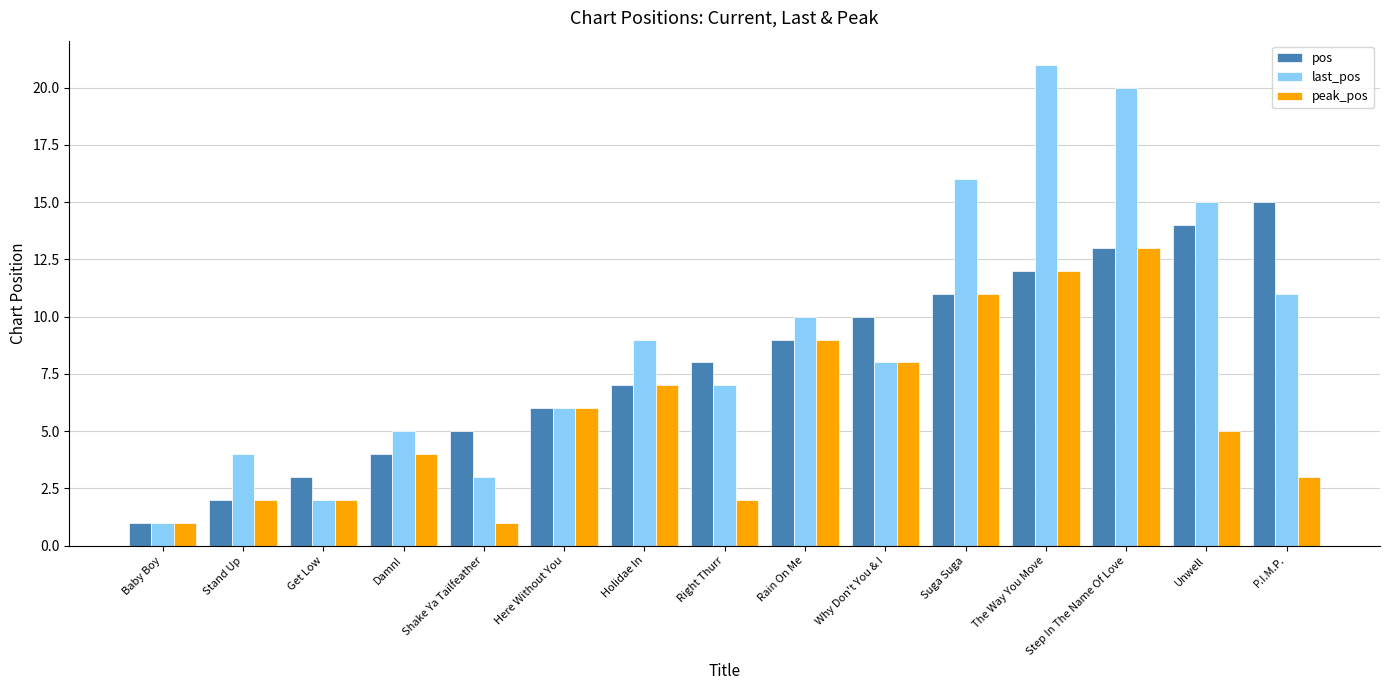

Is it true that pos equals 5 at Shake Ya Tailfeather?

True